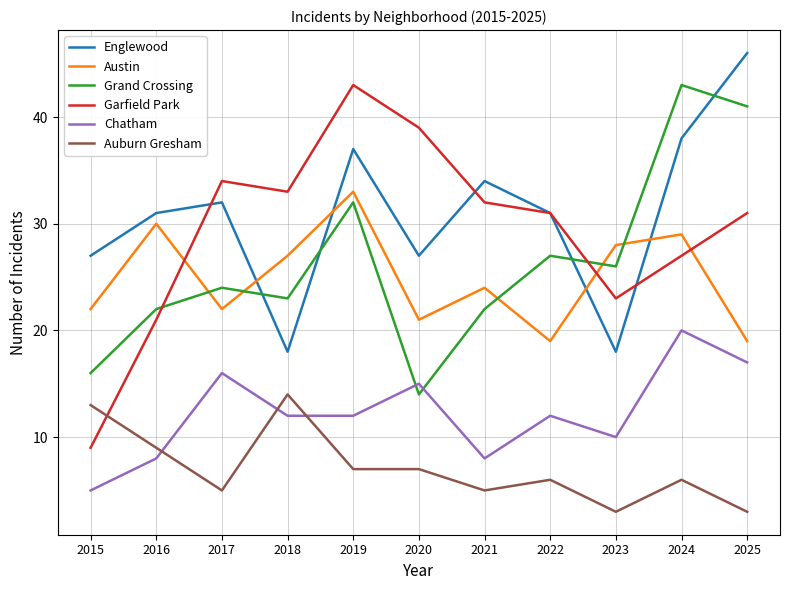

The Englewood series shows 31 at 2016. True or false?

True